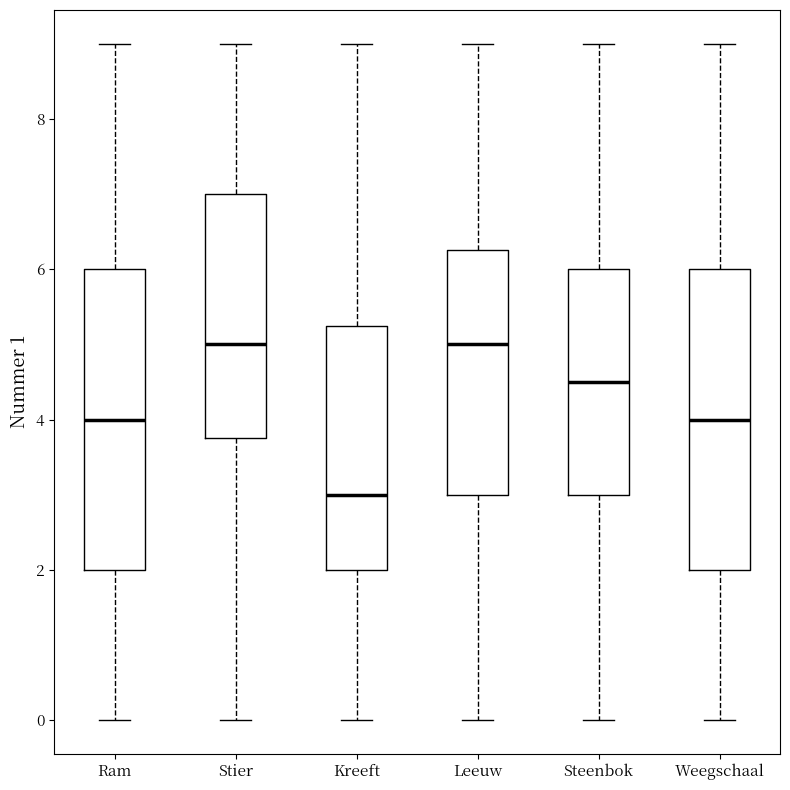

Reading left to right, read every box against the y-axis: the position of its median line, the range the box covers, and the ends of its whiskers. The values are not printed on the chart, so give them approximately, as read against the axis.

Ram: median 4.0, box 2.0 to 6.0, whiskers 0.0 to 9.0
Stier: median 5.0, box 3.8 to 7.0, whiskers 0.0 to 9.0
Kreeft: median 3.0, box 2.0 to 5.2, whiskers 0.0 to 9.0
Leeuw: median 5.0, box 3.0 to 6.2, whiskers 0.0 to 9.0
Steenbok: median 4.6, box 3.0 to 6.0, whiskers 0.0 to 9.0
Weegschaal: median 4.0, box 2.0 to 6.0, whiskers 0.0 to 9.0